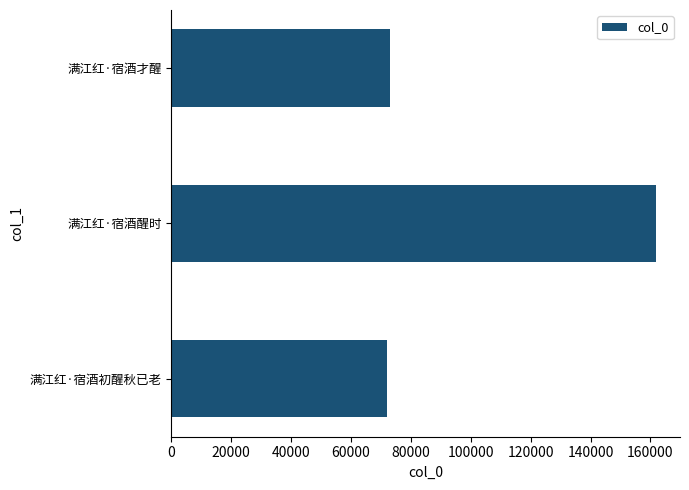

True or false: the data shows 72998 at 满江红·宿酒才醒.

True